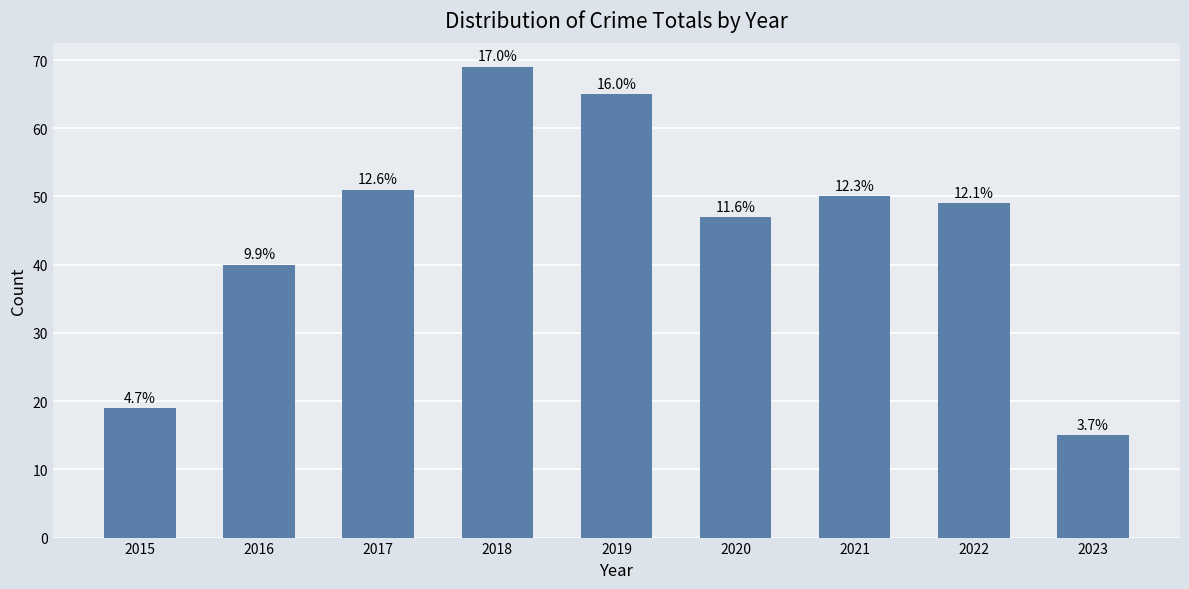

What is the average value?

45